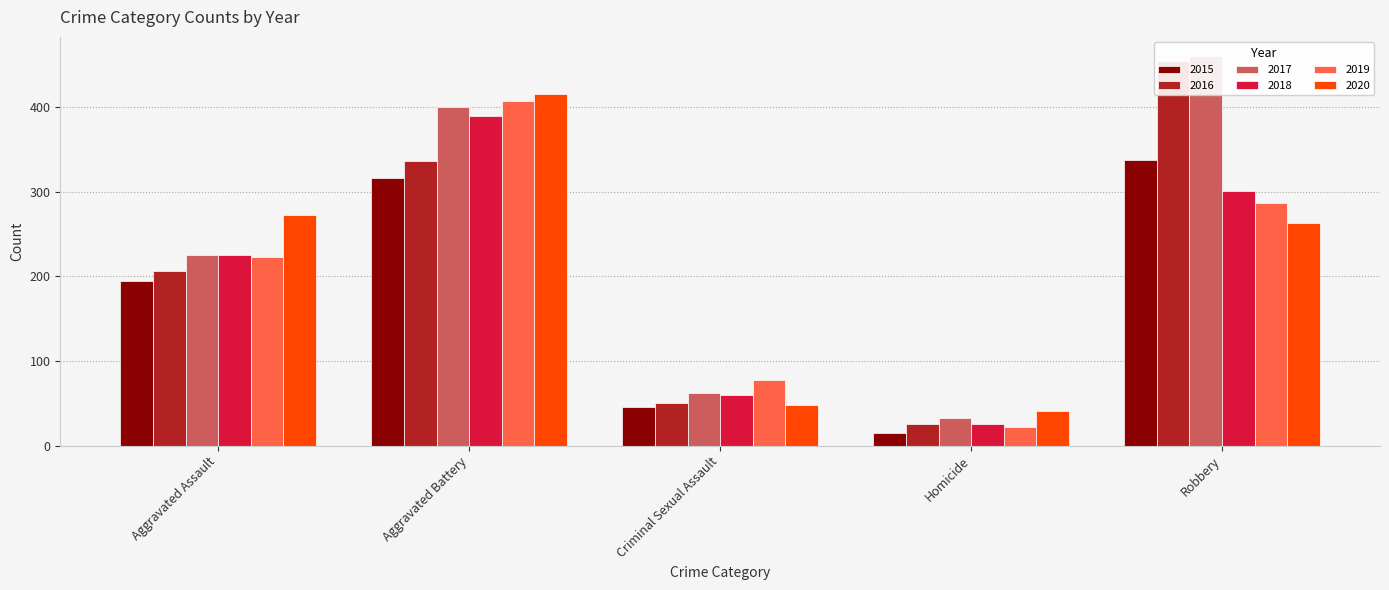

What is the value of the 2017 bar at the 2nd from the left?

400